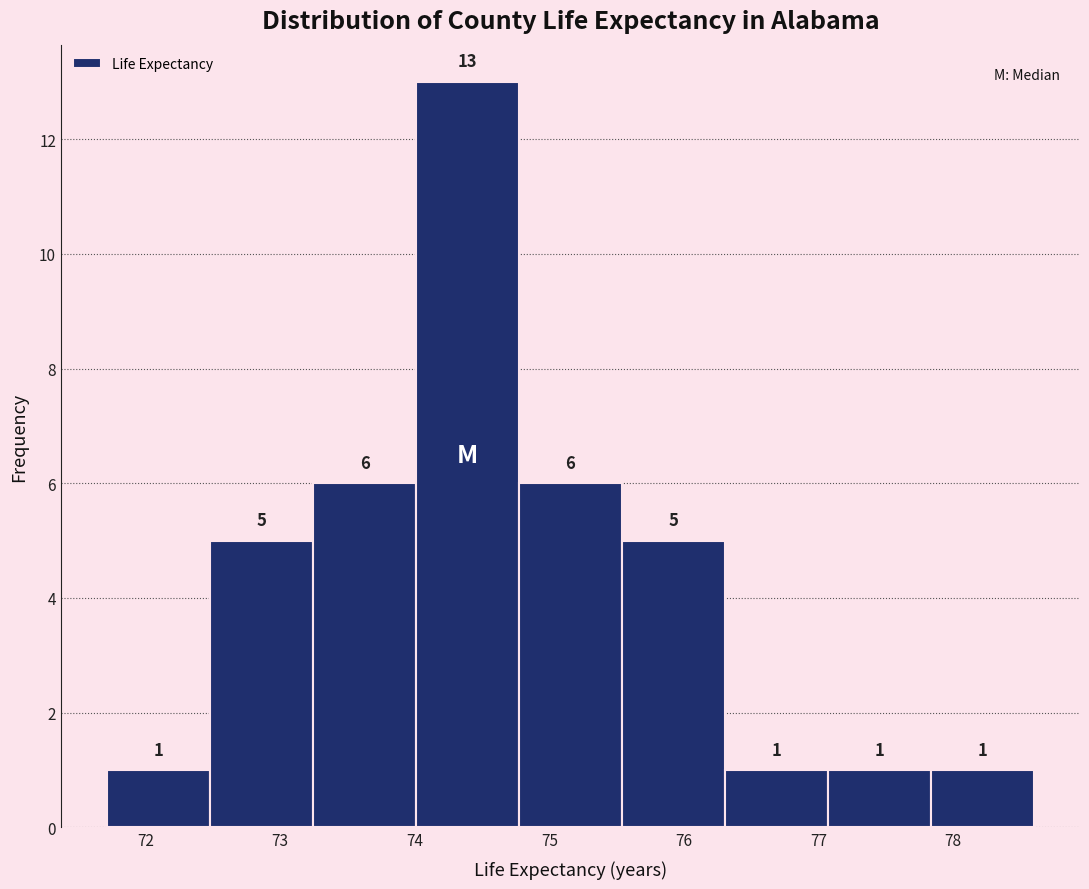

Over which range of the x-axis is the bar tallest?

74.0 to 74.8